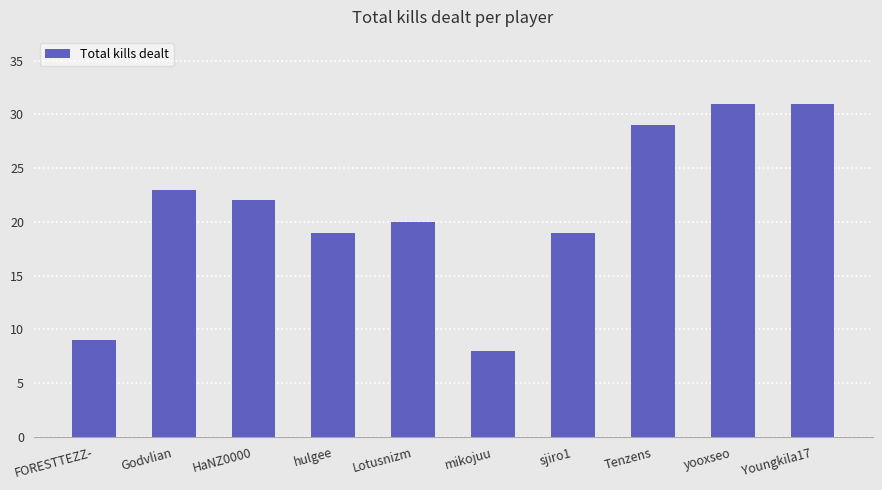

What is the value of the 2nd bar from the left?

23